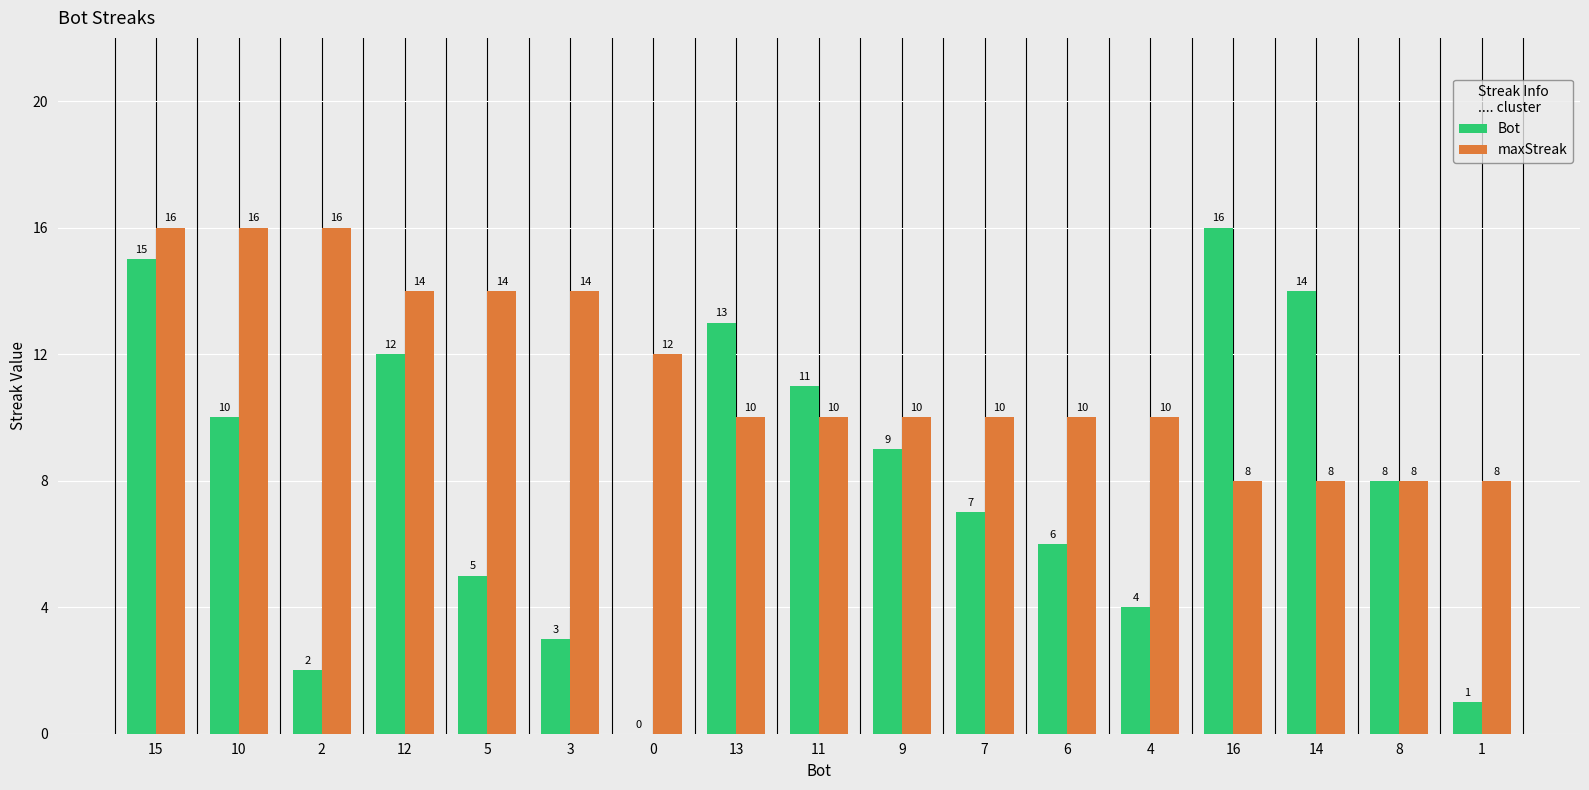

Reading left to right, what are all the values shown in this chart?

Bot: 15=15	10=10	2=2	12=12	5=5	3=3	0=0	13=13	11=11	9=9	7=7	6=6	4=4	16=16	14=14	8=8	1=1
maxStreak: 15=16	10=16	2=16	12=14	5=14	3=14	0=12	13=10	11=10	9=10	7=10	6=10	4=10	16=8	14=8	8=8	1=8